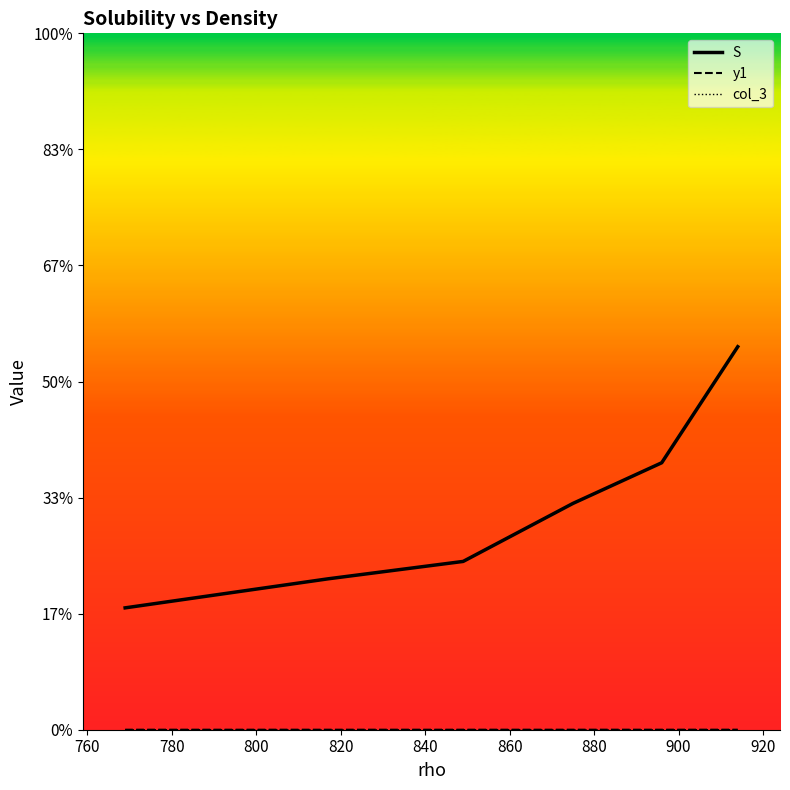

At which label does y1 reach its peak?

860